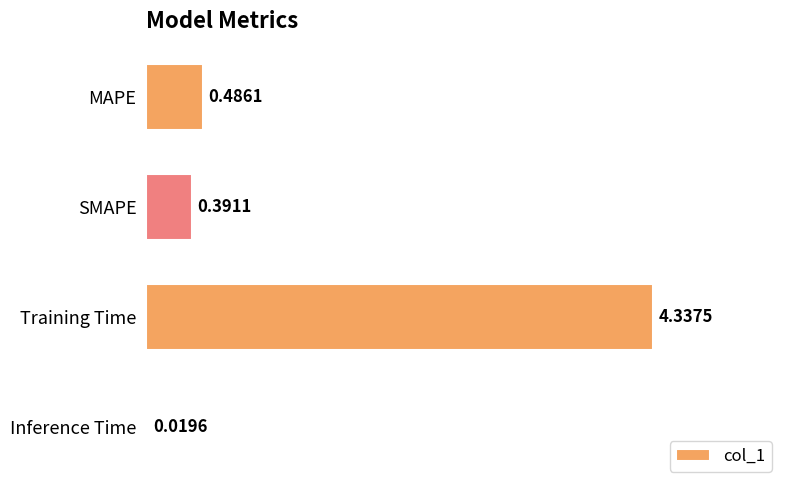

List the labels in order of value, largest first.

Training Time, MAPE, SMAPE, Inference Time